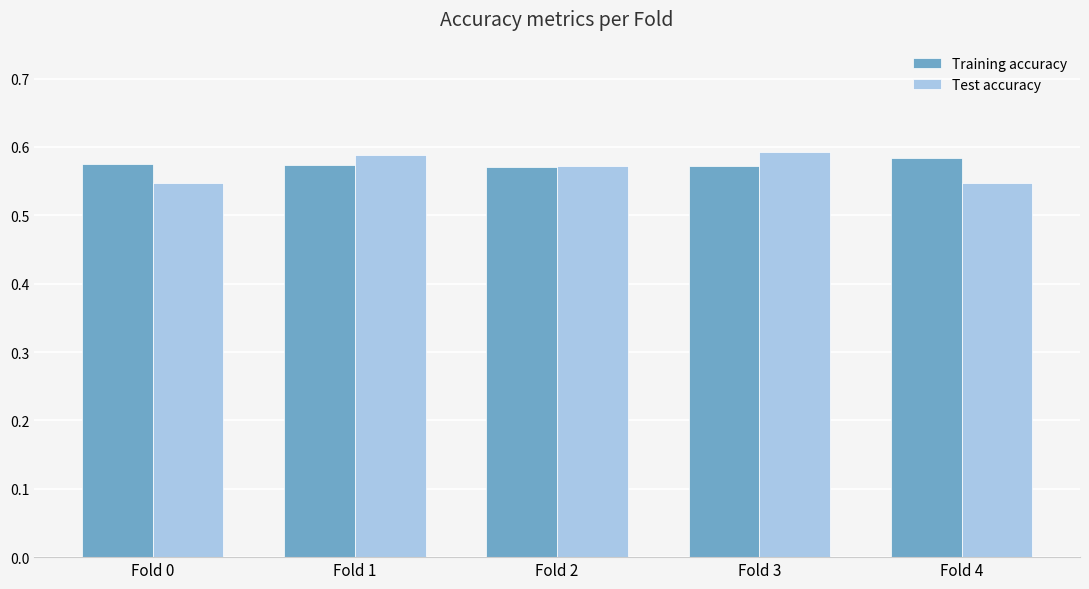

What is the sum of the Test accuracy values at Fold 4 and Fold 2?

1.1